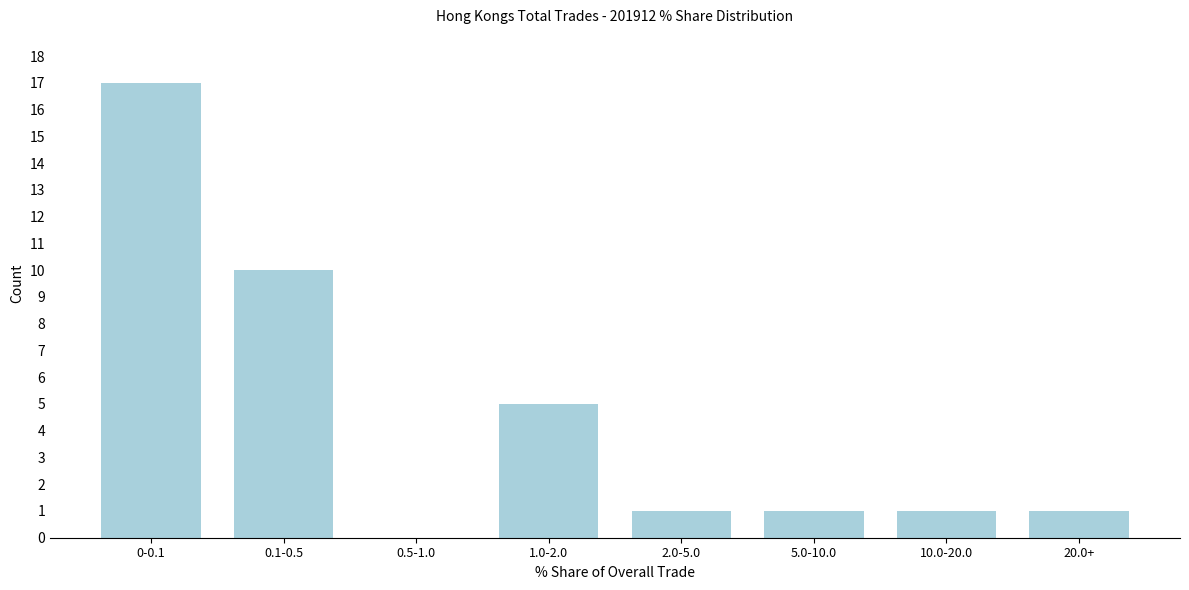

Reading left to right, extract all data points from this chart.

0-0.1=17	0.1-0.5=10	0.5-1.0=0	1.0-2.0=5	2.0-5.0=1	5.0-10.0=1	10.0-20.0=1	20.0+=1